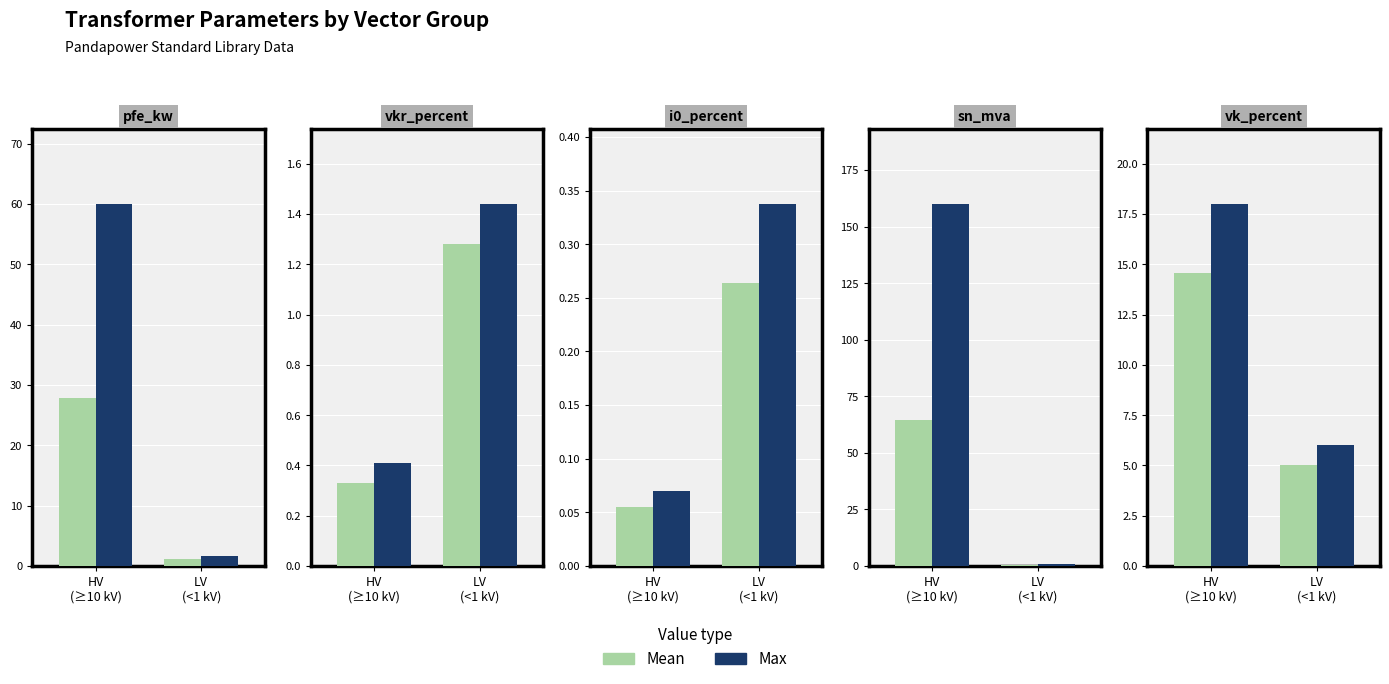

Rank the series by their maximum value, from highest to lowest.

Max, Mean